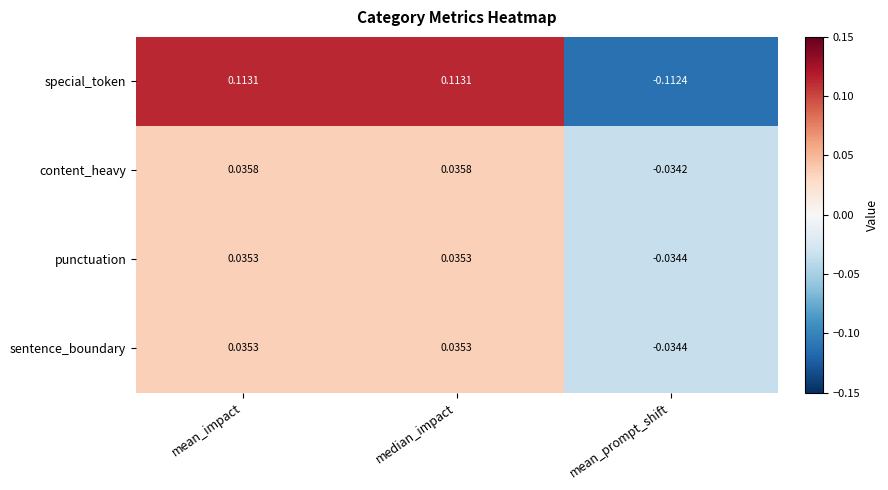

At which label does special_token reach its minimum?

mean_prompt_shift